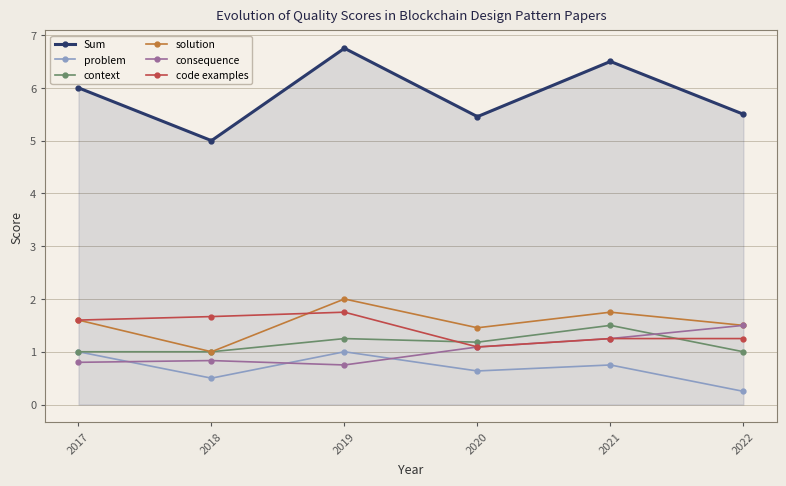

Where do problem and consequence first cross each other?

2017 and 2018